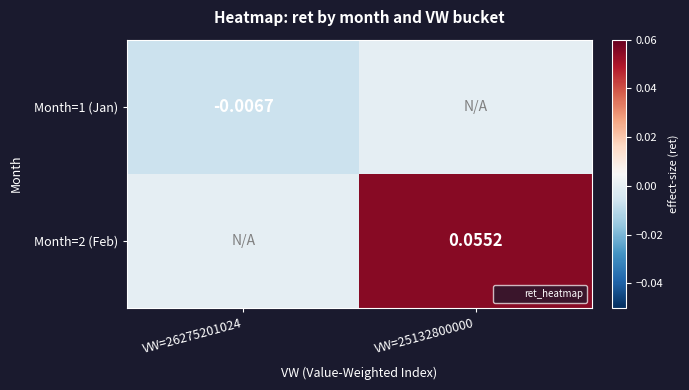

At how many categories does at least one series exceed 0?

1